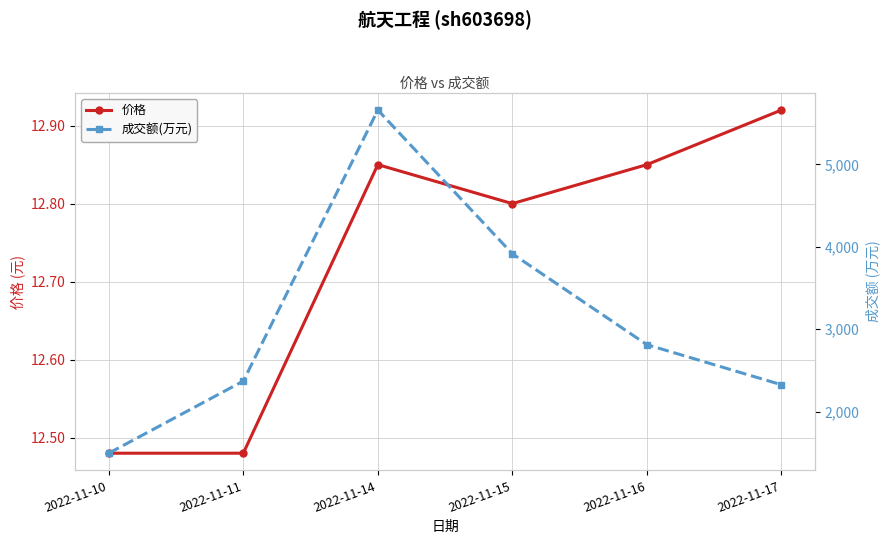

True or false: 价格 and 成交额(万元) intersect in this chart.

False